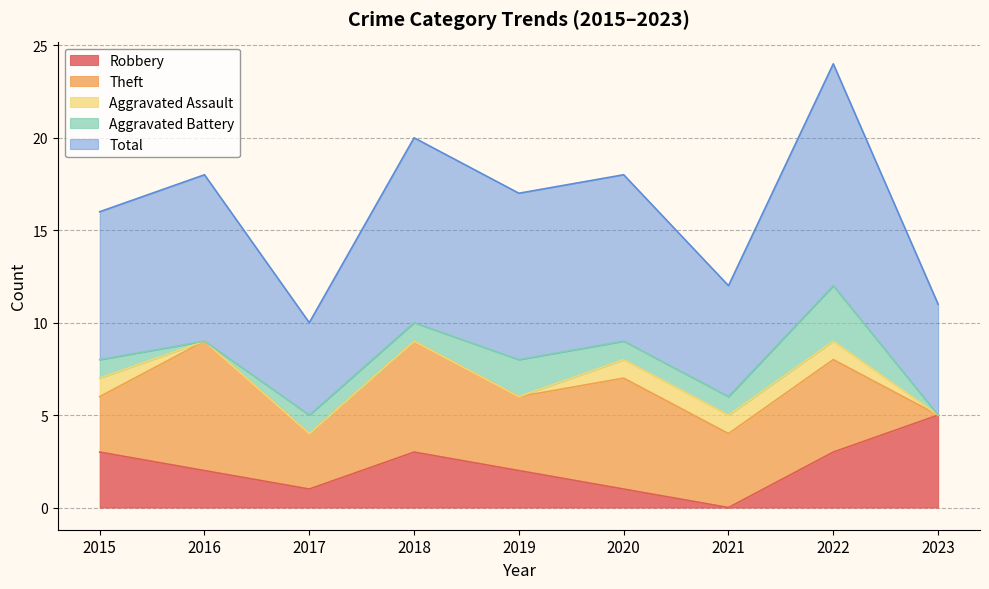

Count the number of categories in the chart.

9